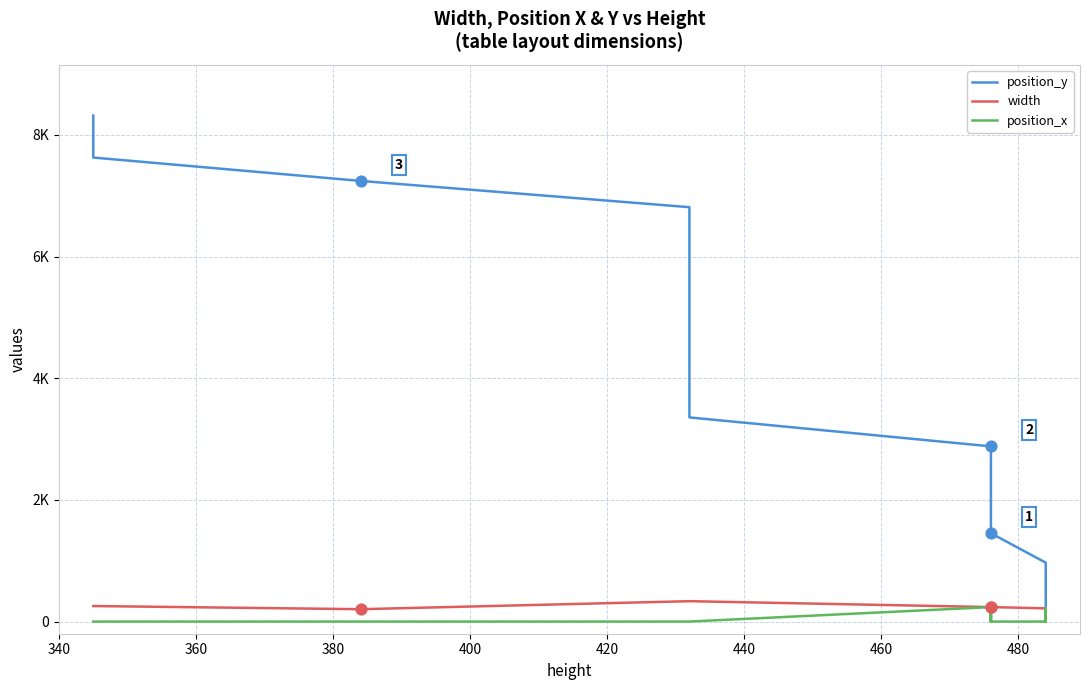

Which series has the largest total across all categories?

position_y